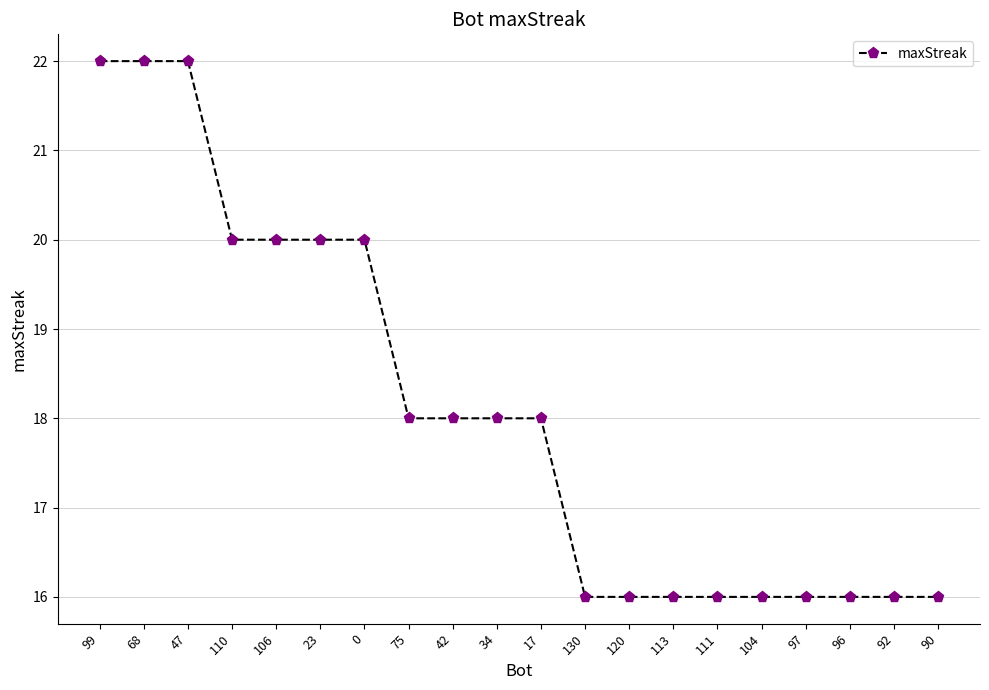

What position from the left is 120?

13